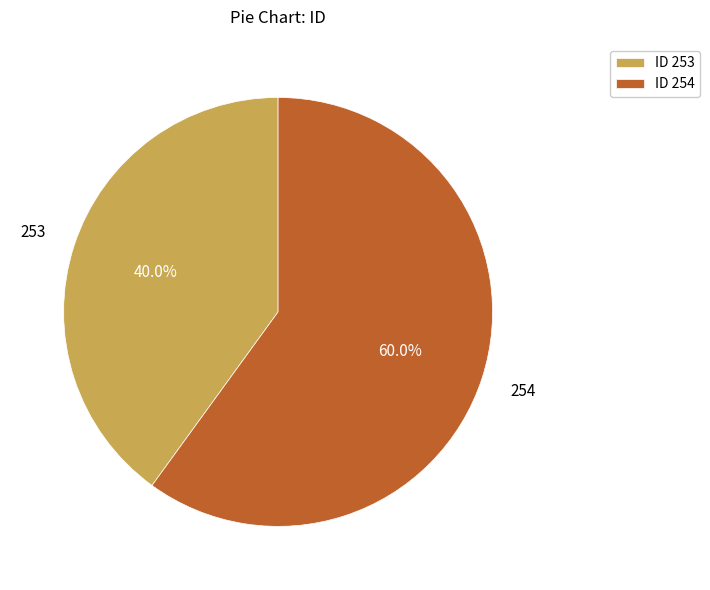

The 254 slice represents 60% of the pie. True or false?

True